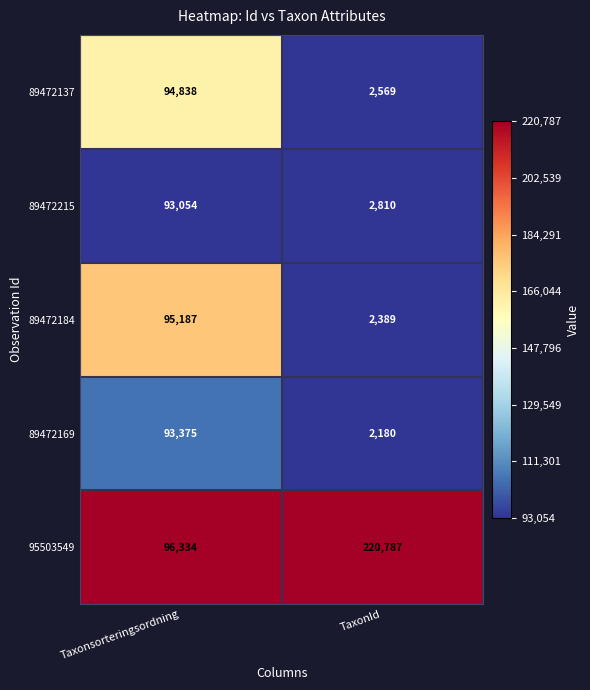

At which category is the sum across all series the highest?

Taxonsorteringsordning